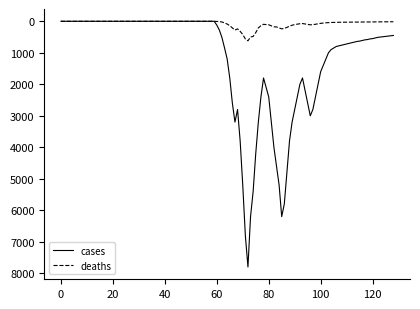

What is the maximum value for deaths?

620